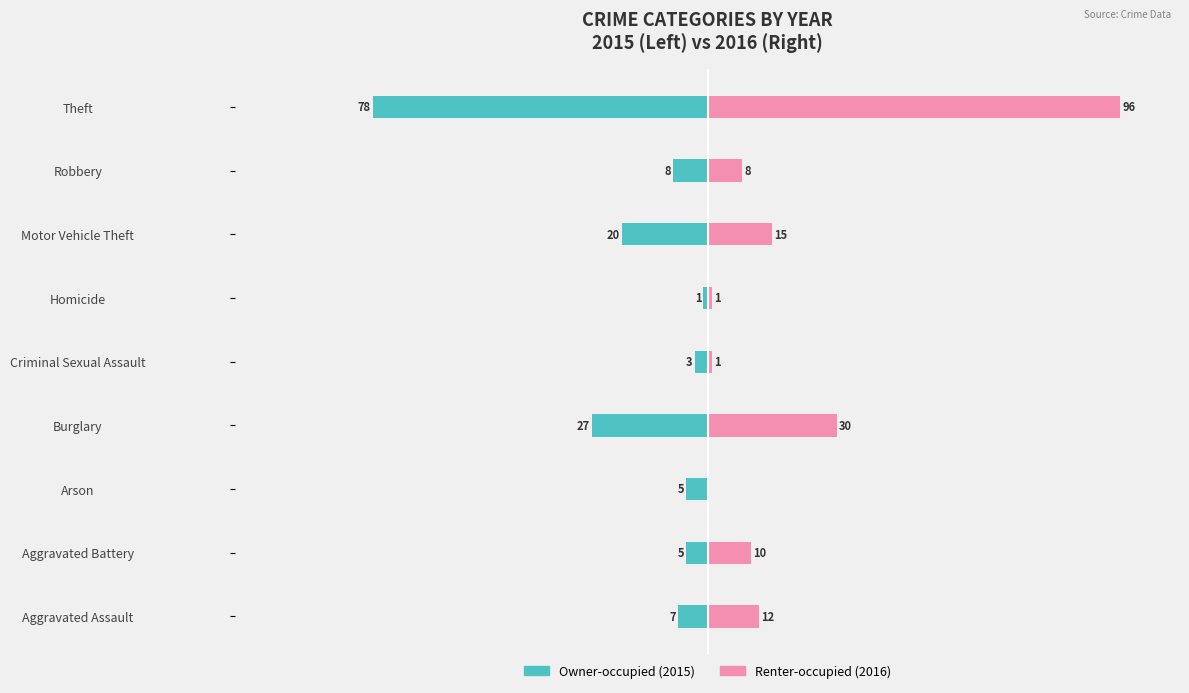

Which series has the largest range (max minus min)?

Renter-occupied (2016)